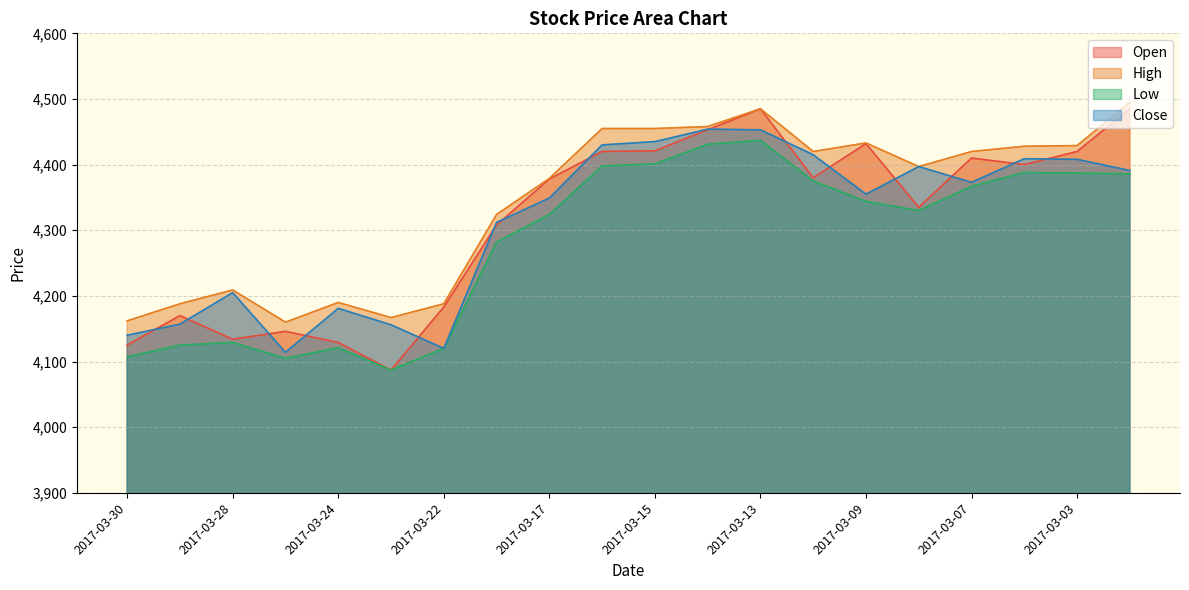

Rank the series at 2017-03-15 from lowest to highest value.

Low, Open, Close, High